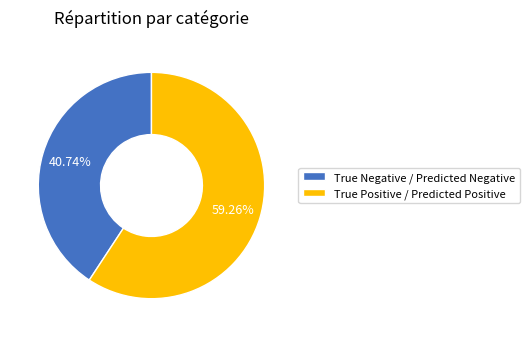

To the nearest percent, what is the average slice percentage?

50%